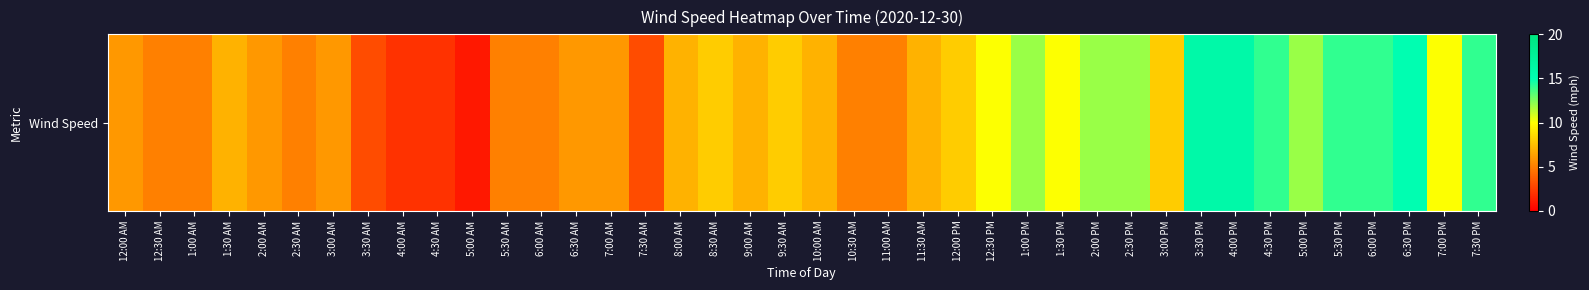

Which has a higher value, 1:30 PM or 7:30 PM?

7:30 PM